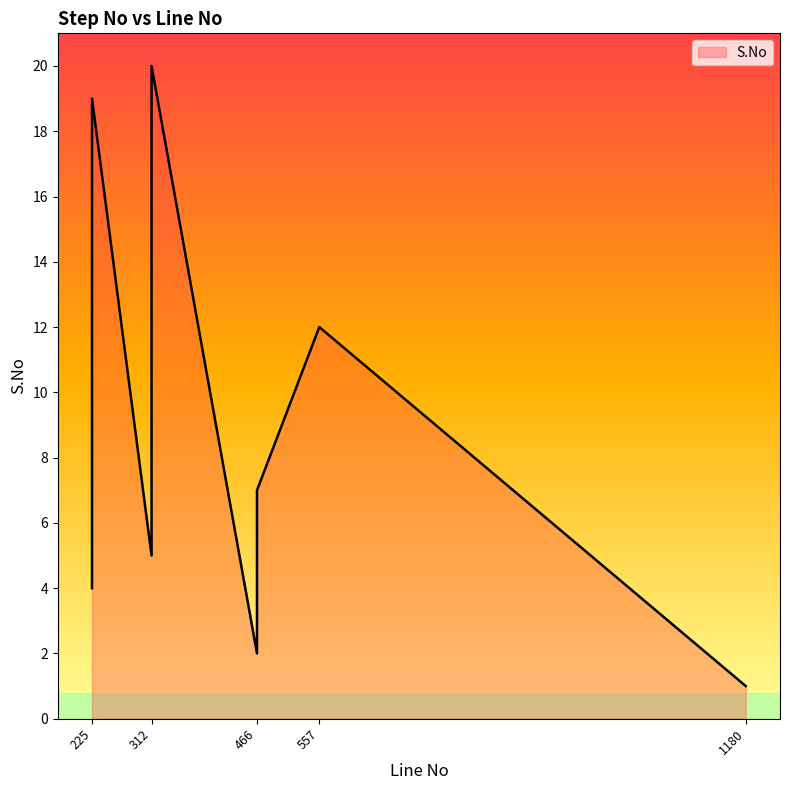

Which category has the highest value across all series?

312